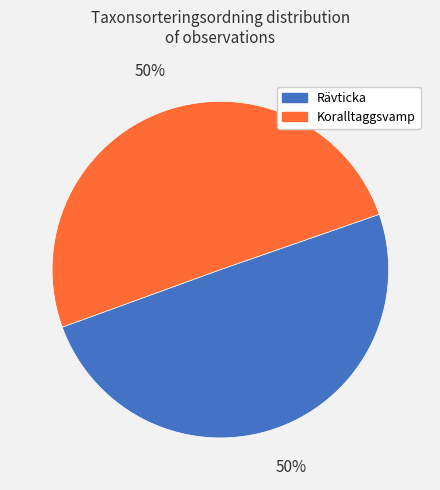

Is the sum of Koralltaggsvamp and Rävticka greater than half?

Yes